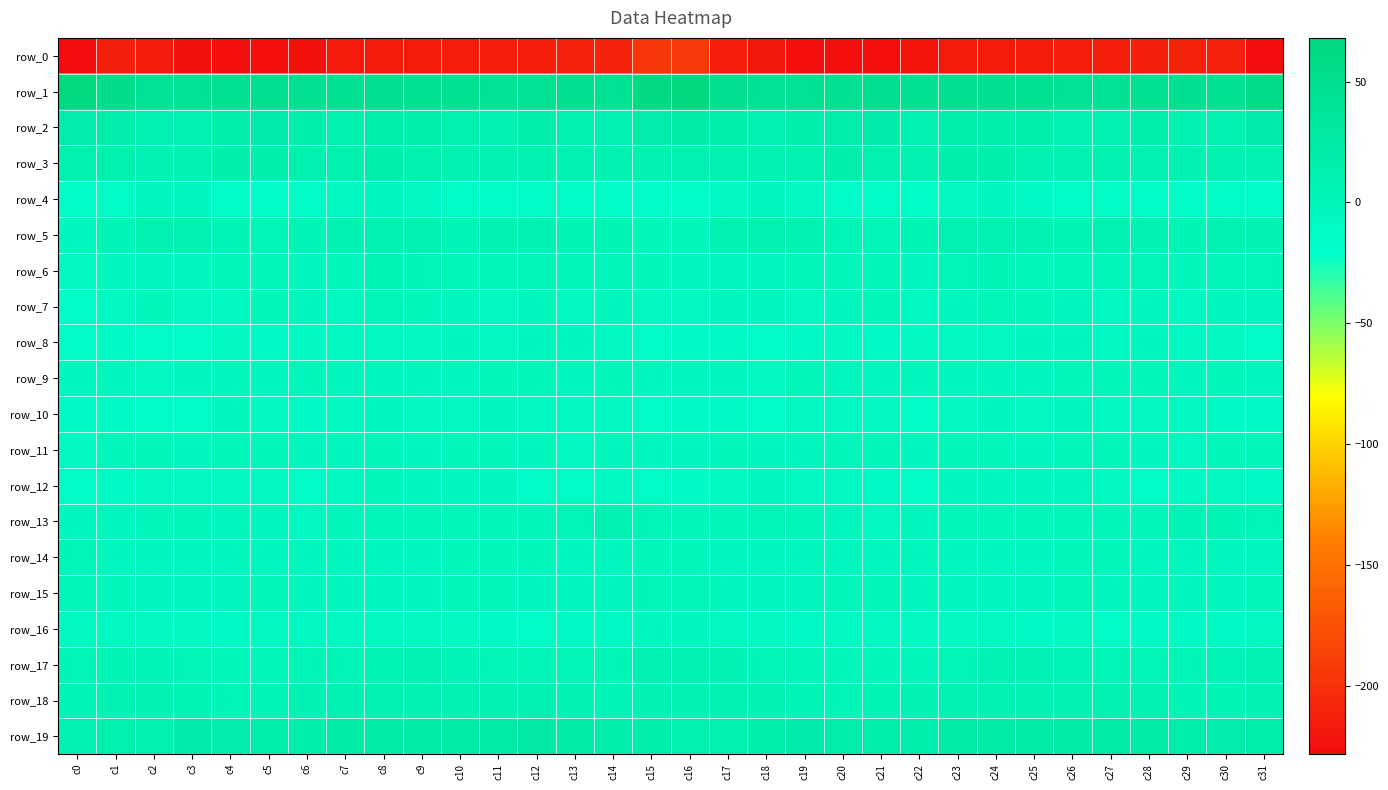

At c18, list the series in order from smallest to largest.

row_0, row_10, row_8, row_16, row_9, row_12, row_15, row_6, row_7, row_14, row_11, row_4, row_13, row_17, row_18, row_3, row_2, row_5, row_19, row_1